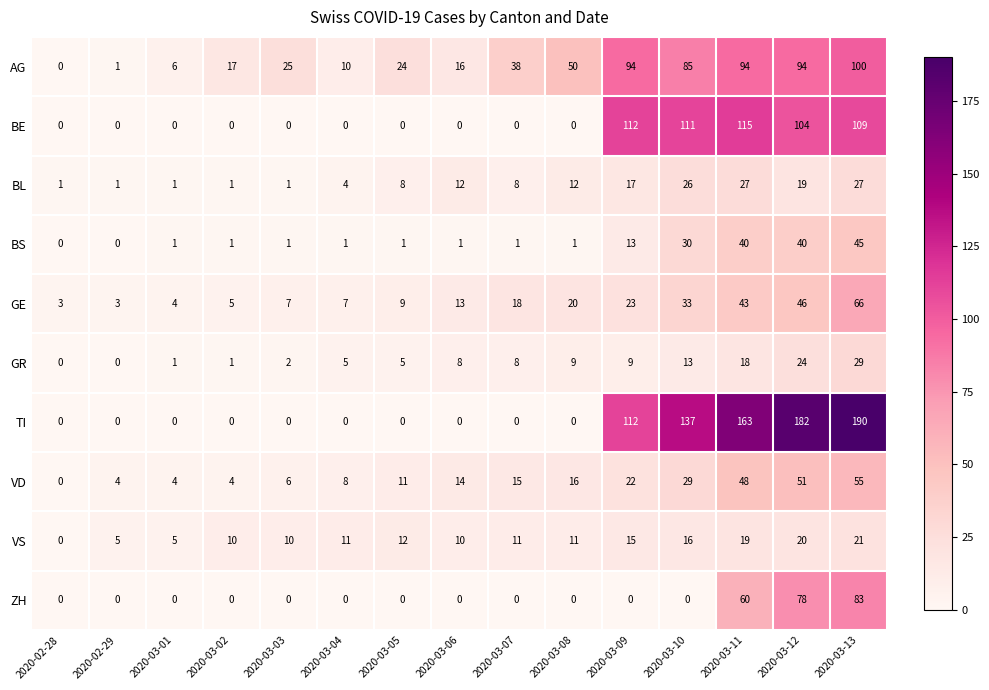

The value of GE at 2020-03-06 is 13. True or false?

True